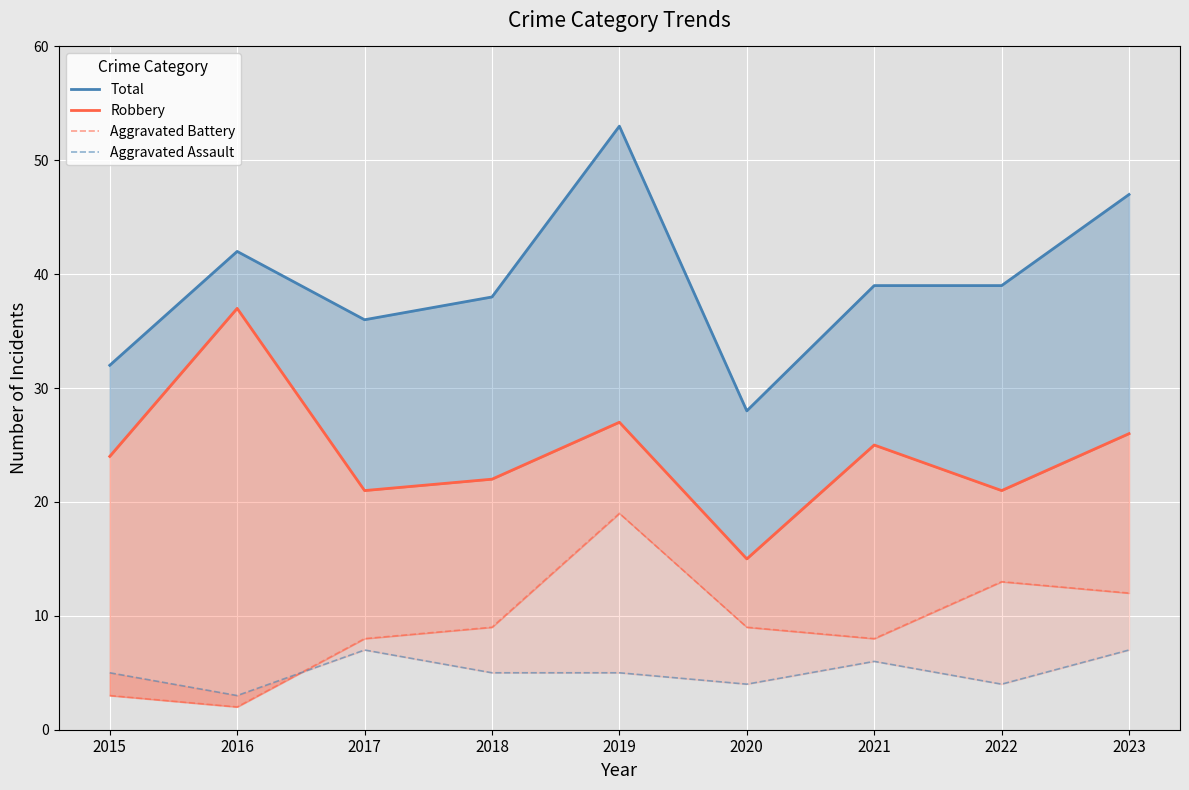

What is the minimum value shown in the chart?

2